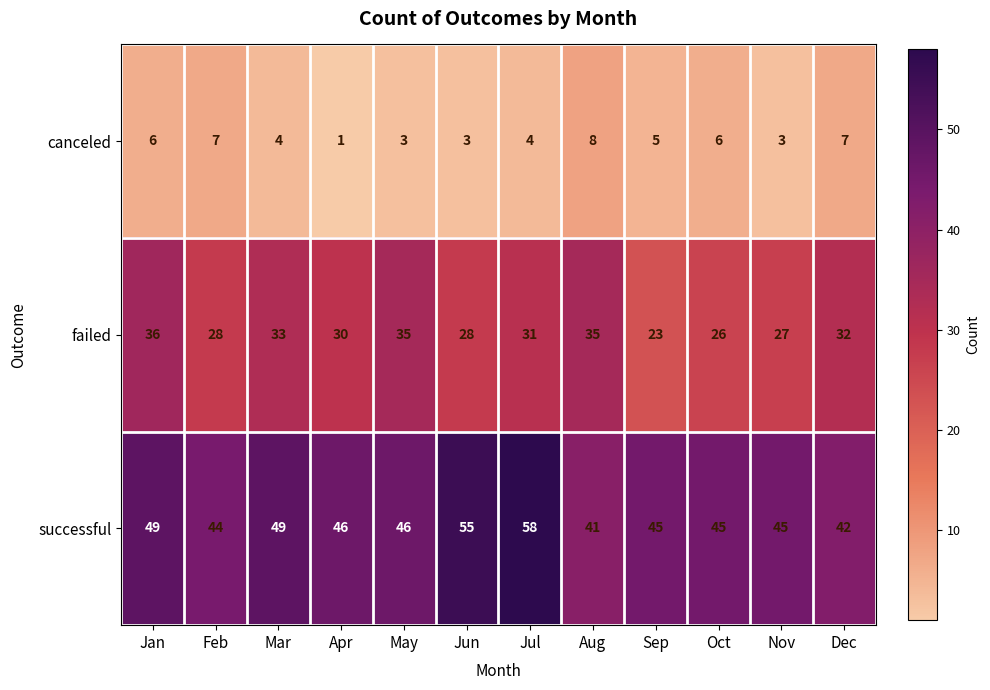

Is the value of canceled at Mar greater than the value of failed at Jan?

No